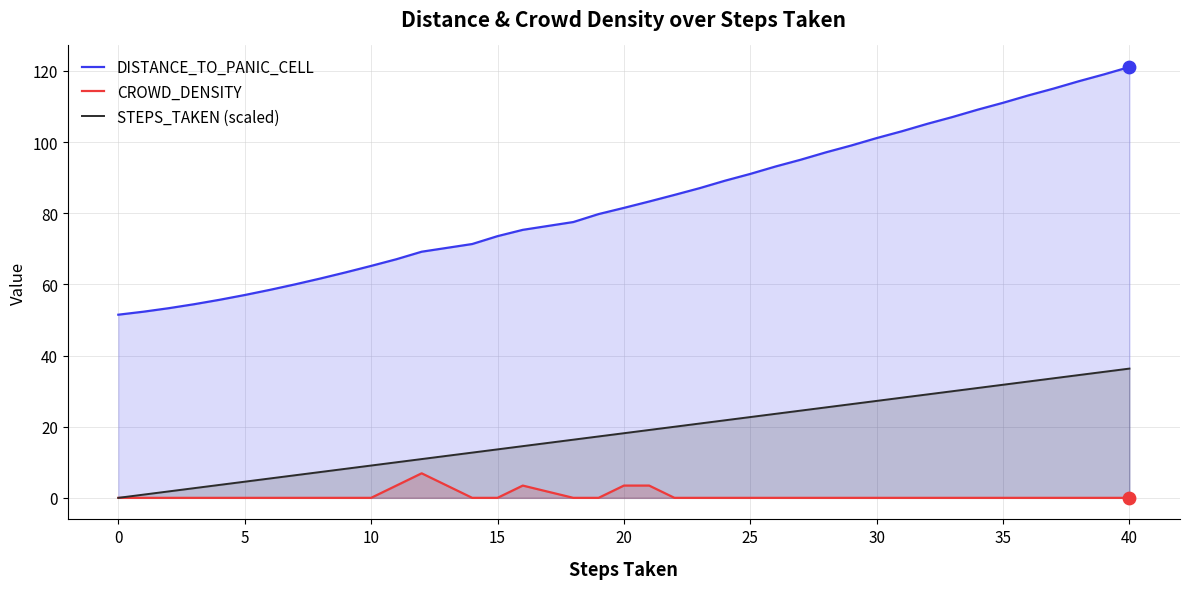

Which series has the largest total across all categories?

DISTANCE_TO_PANIC_CELL